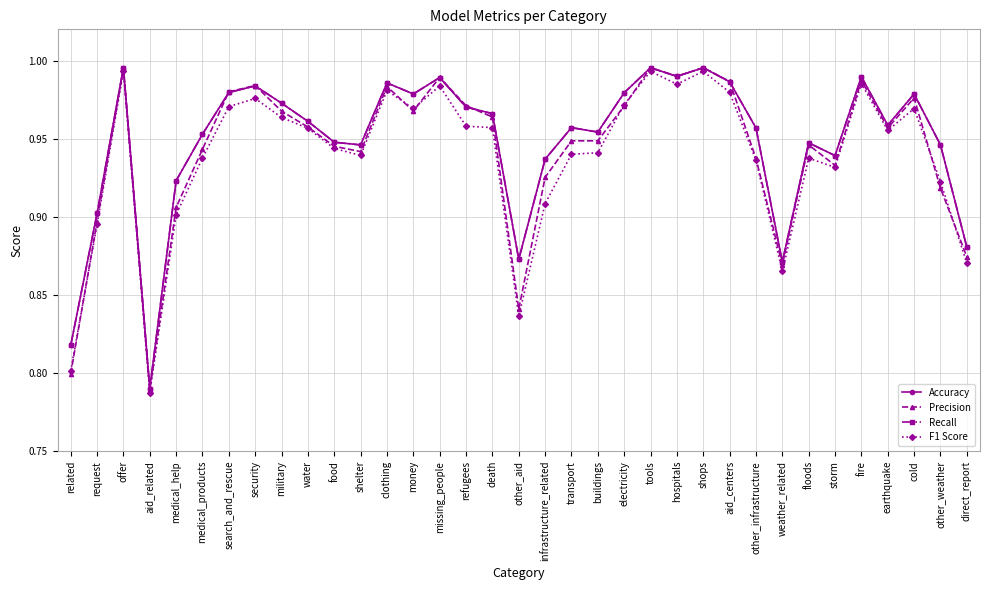

What is the label of the 30th point from the left?

storm